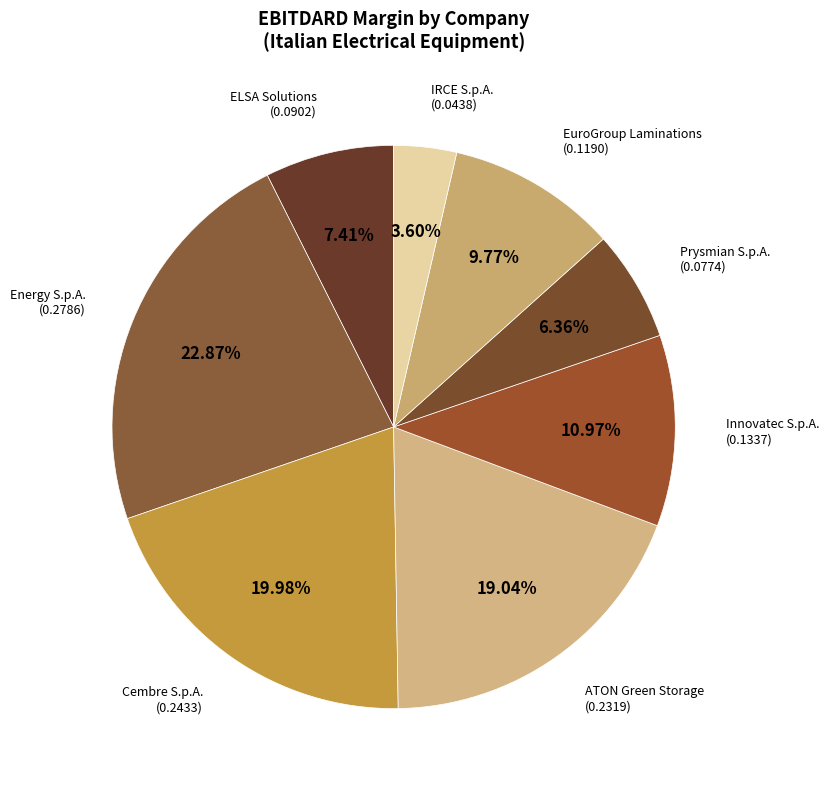

Is there any slice that represents more than half of the pie?

No